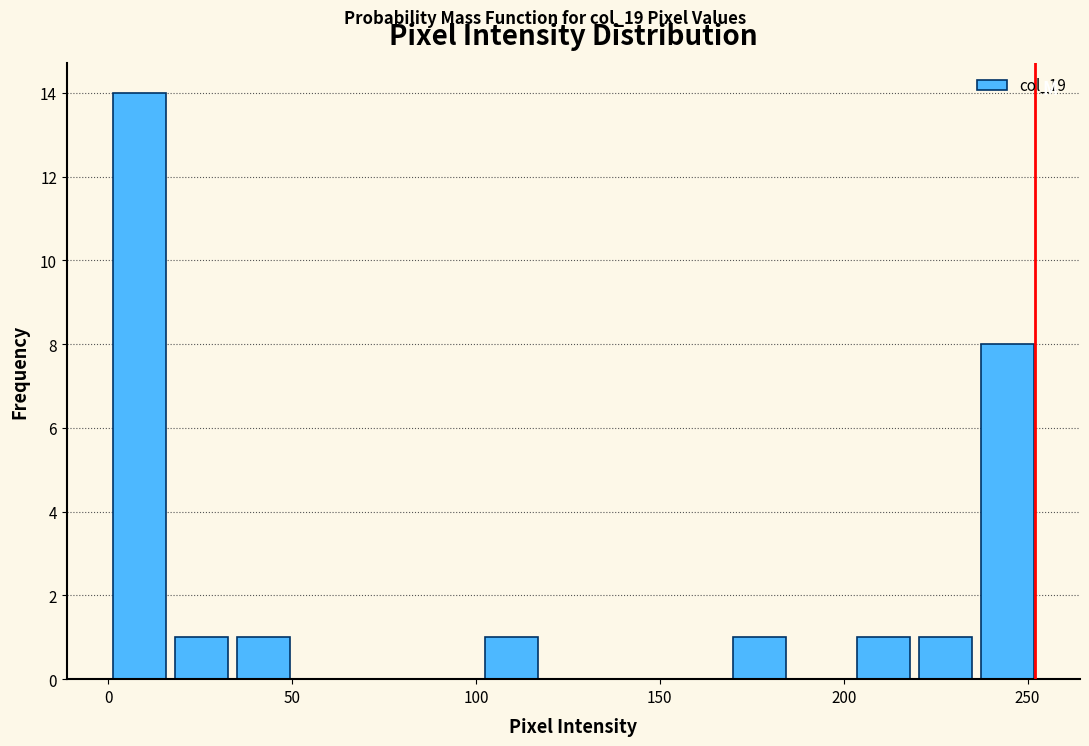

Read against the x-axis, roughly where is the centre of the tallest bar?

10